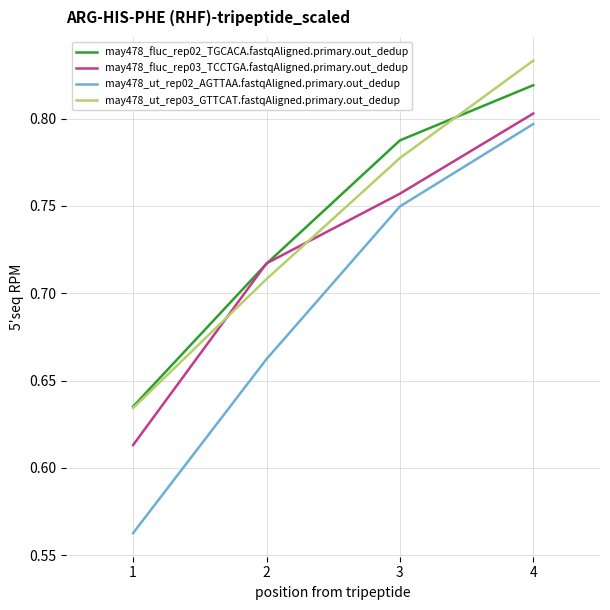

The may478_fluc_rep03_TCCTGA.fastqAligned.primary.out_dedup series shows 0.2 at 2. True or false?

False